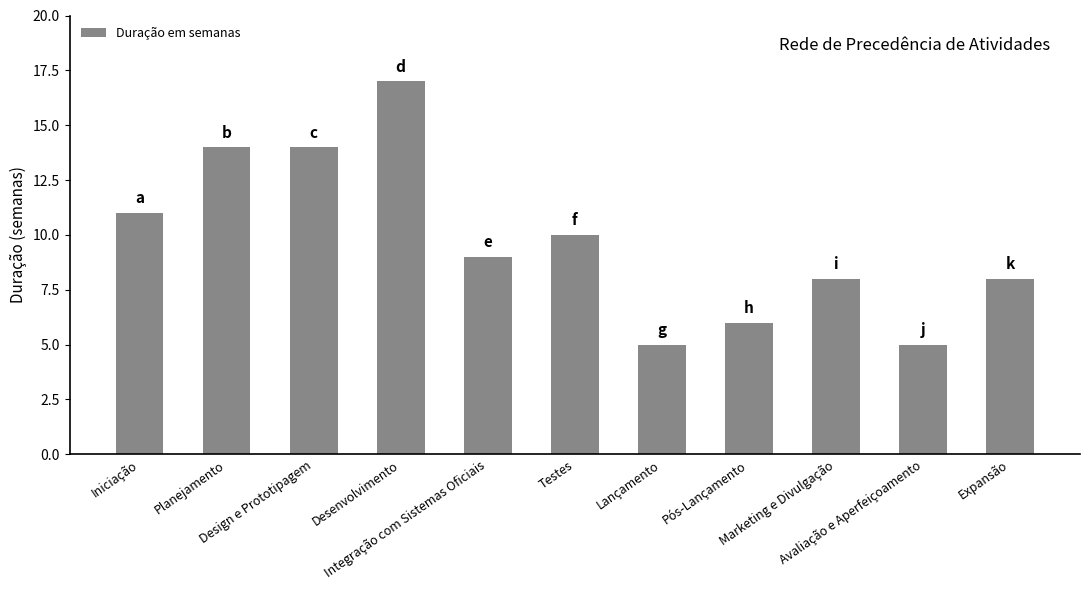

At which category does the chart reach its peak across all series?

Desenvolvimento